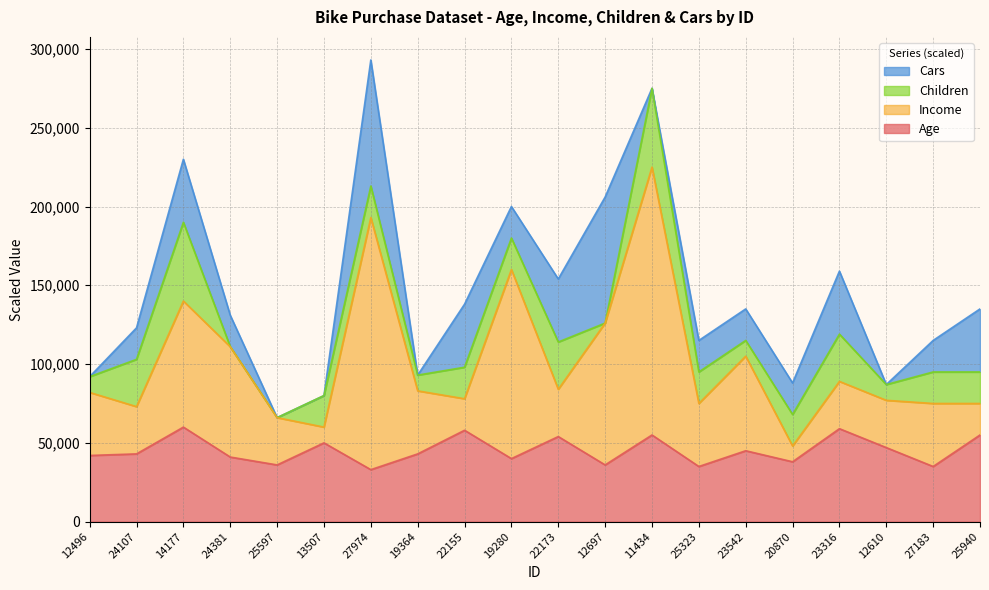

True or false: Income and Age intersect in this chart.

False